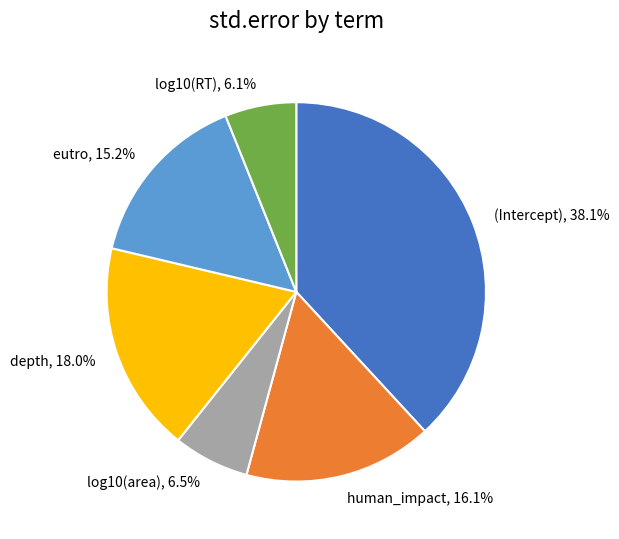

To the nearest percent, what percentage of the pie is log10(RT)?

6%